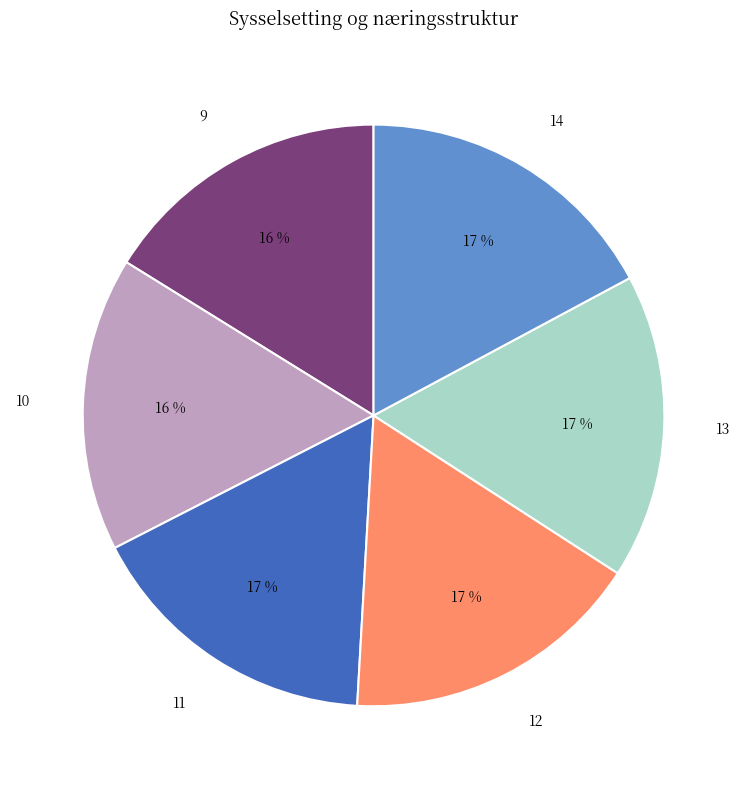

Does any single category account for the majority?

No